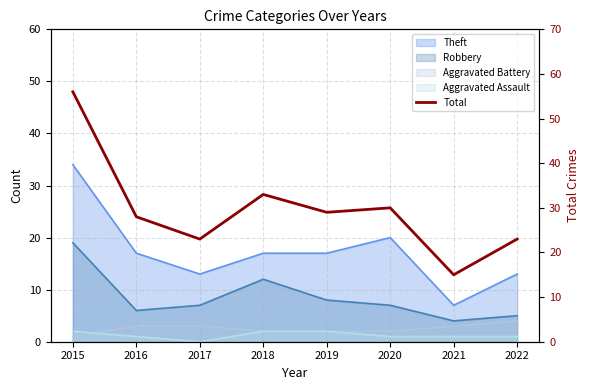

What is the value of the 8th point from the left?

23